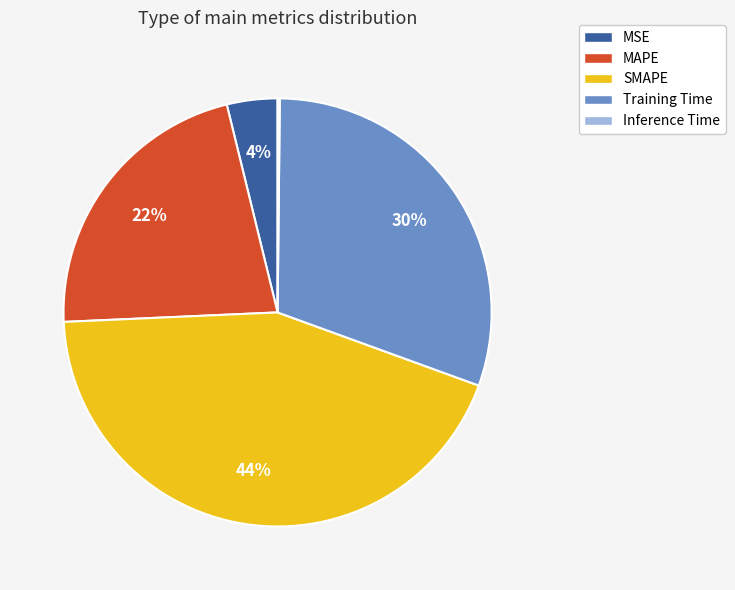

To the nearest percent, what is the difference between the MAPE and MSE slice percentages?

18%